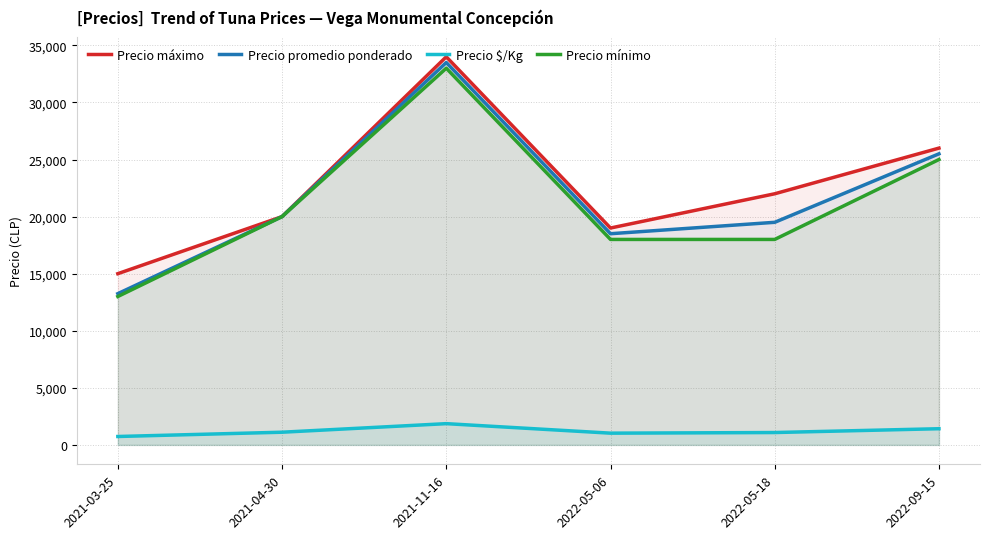

Reading left to right, list all the values displayed in this chart.

Precio máximo: 2021-03-25=15000	2021-04-30=20000	2021-11-16=34000	2022-05-06=19000	2022-05-18=22000	2022-09-15=26000
Precio promedio ponderado: 2021-03-25=13250	2021-04-30=20000	2021-11-16=33500	2022-05-06=18500	2022-05-18=19500	2022-09-15=25500
Precio $/Kg: 2021-03-25=736	2021-04-30=1111	2021-11-16=1861	2022-05-06=1028	2022-05-18=1083	2022-09-15=1417
Precio mínimo: 2021-03-25=13000	2021-04-30=20000	2021-11-16=33000	2022-05-06=18000	2022-05-18=18000	2022-09-15=25000